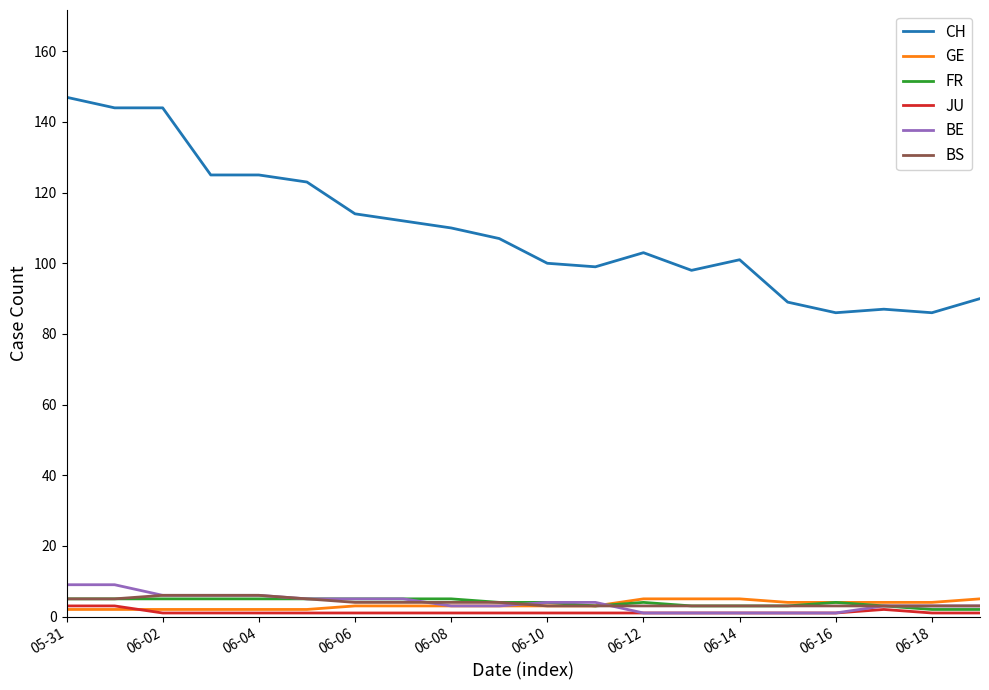

Reading left to right, list all the values displayed in this chart.

CH: 147	144	144	125	125	123	114	112	110	107	100	99	103	98	101	89	86	87	86	90
GE: 2	2	2	2	2	2	3	3	3	3	3	3	5	5	5	4	4	4	4	5
FR: 5	5	5	5	5	5	5	5	5	4	4	3	4	3	3	3	4	3	2	2
JU: 3	3	1	1	1	1	1	1	1	1	1	1	1	1	1	1	1	2	1	1
BE: 9	9	6	6	6	5	5	5	3	3	4	4	1	1	1	1	1	3	3	3
BS: 5	5	6	6	6	5	4	4	4	4	3	3	3	3	3	3	3	3	3	3